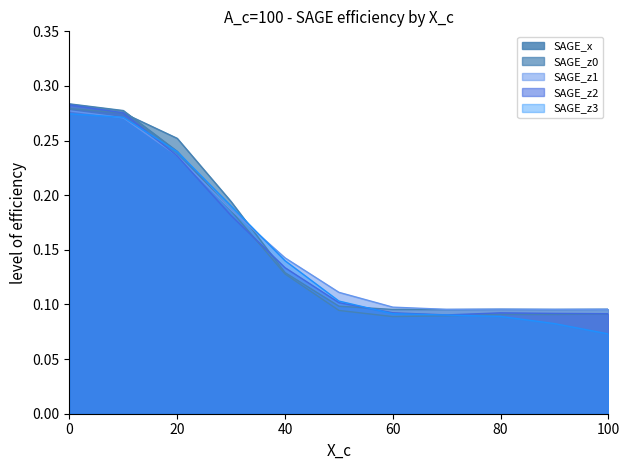

True or false: SAGE_z0 has more than 1 points higher than both neighbors.

False